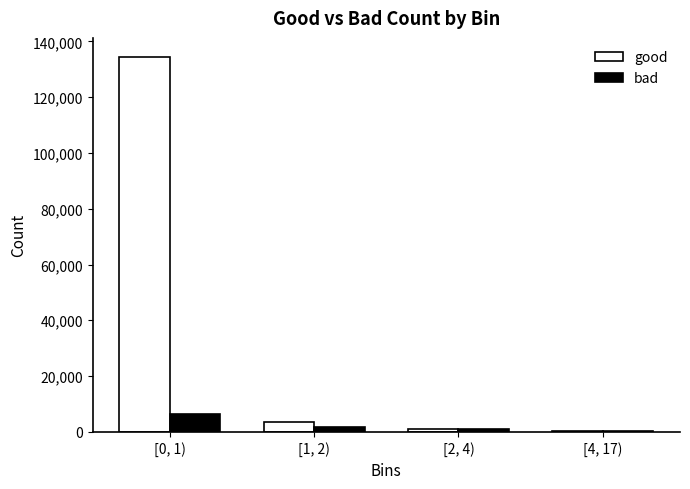

How many data points does each series have?

4